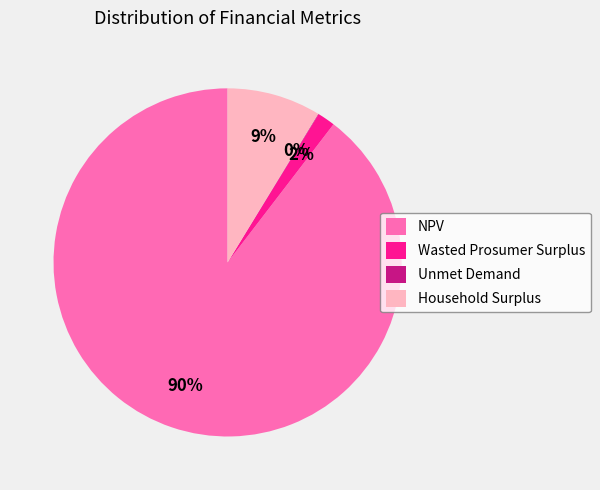

Is it true that NPV is 78% of the pie?

False